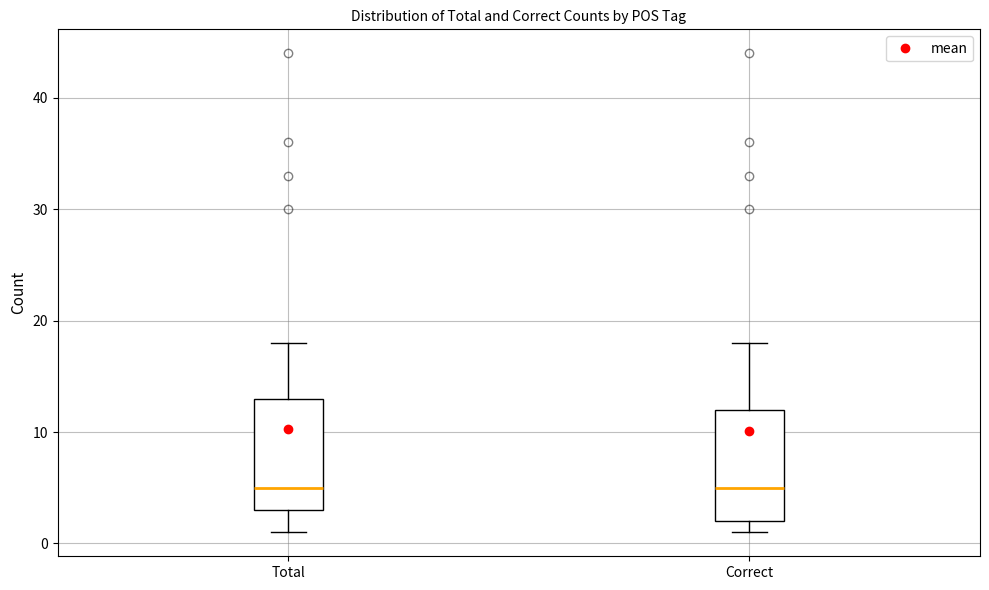

Reading left to right, transcribe this box plot: for each box, give where its median line is, the range the box spans, and where its two whiskers end, as read against the y-axis. The values are not printed on the chart, so give them approximately, as read against the axis.

Total: median 5, box 3 to 13, whiskers 1 to 18
Correct: median 5, box 2 to 12, whiskers 1 to 18